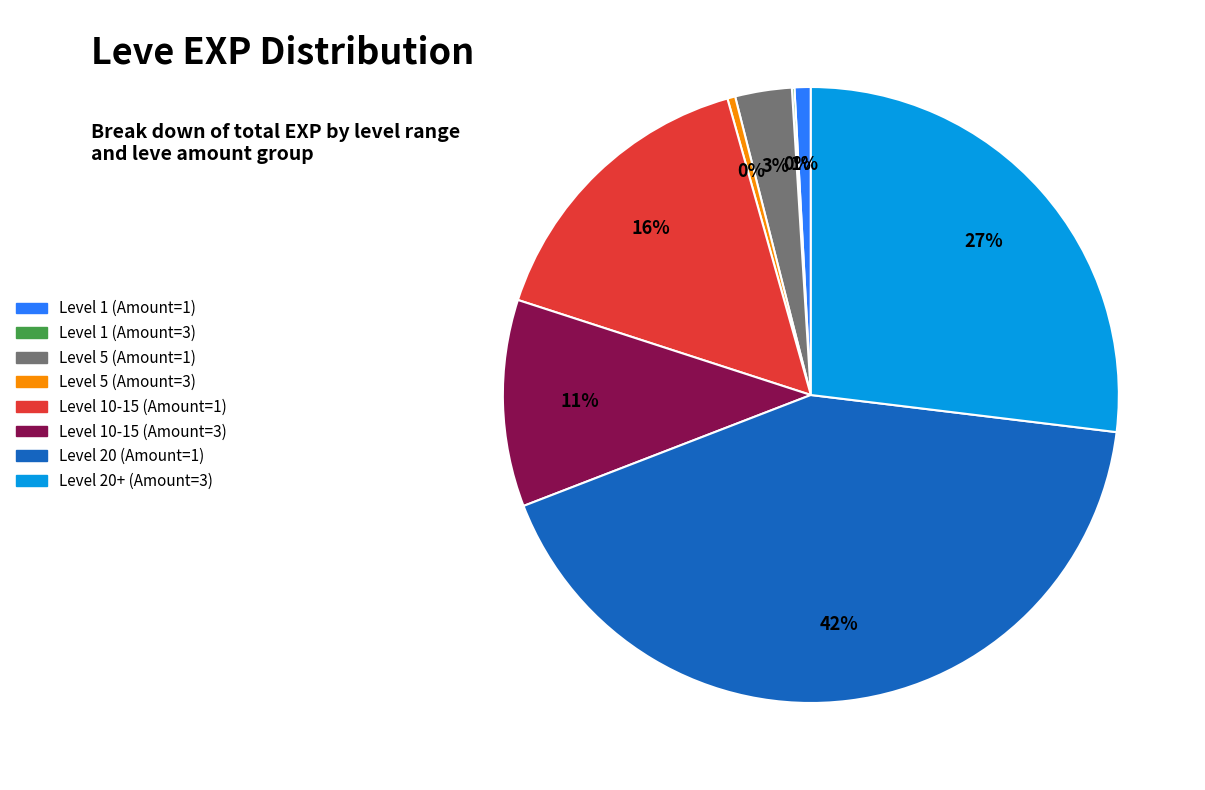

To the nearest percent, what is the difference between the largest and smallest slice percentages?

42%